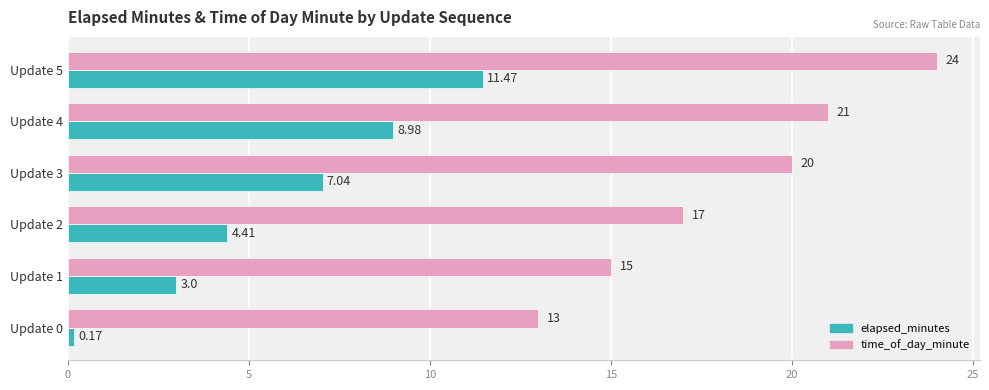

Between Update 1 and Update 3, which series saw the biggest shift?

time_of_day_minute